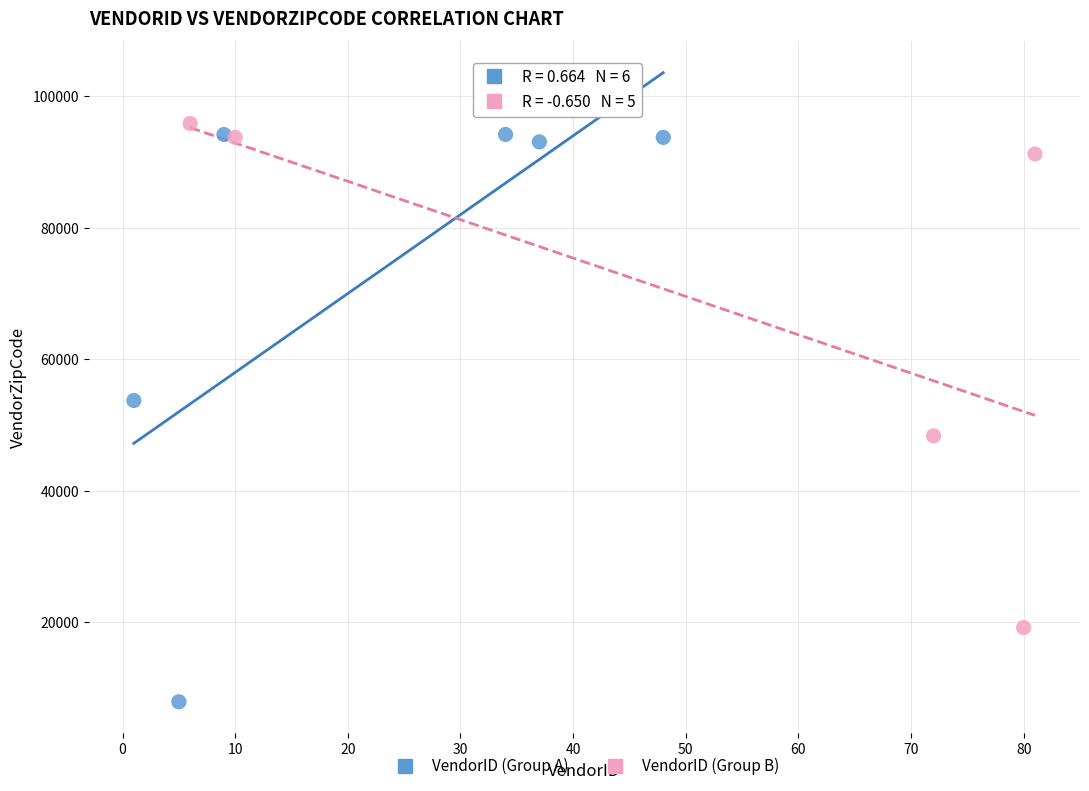

Which series has the widest spread of Y values?

VendorID (Group A)